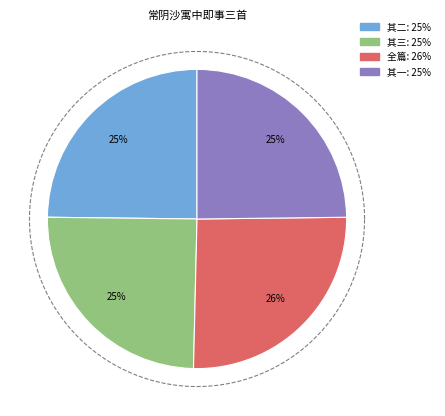

How many segments does this pie chart have?

4